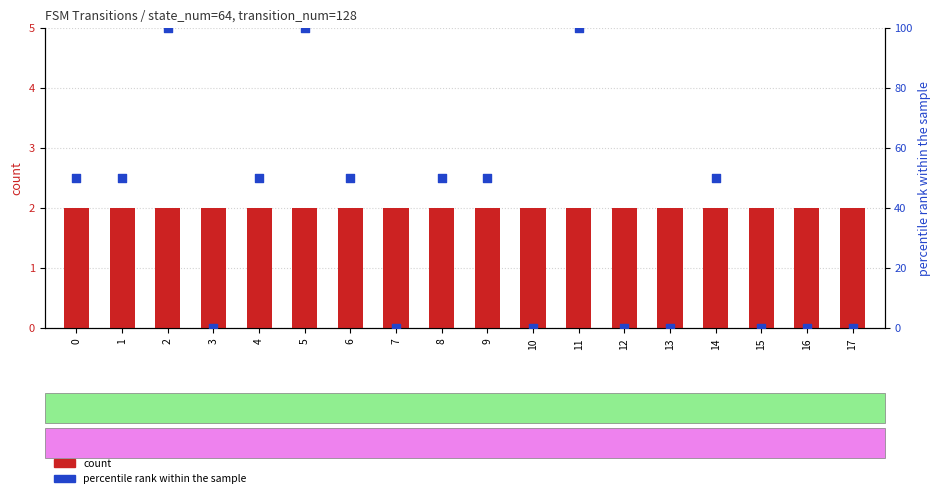

Which series contains the highest Y value?

percentile rank within the sample